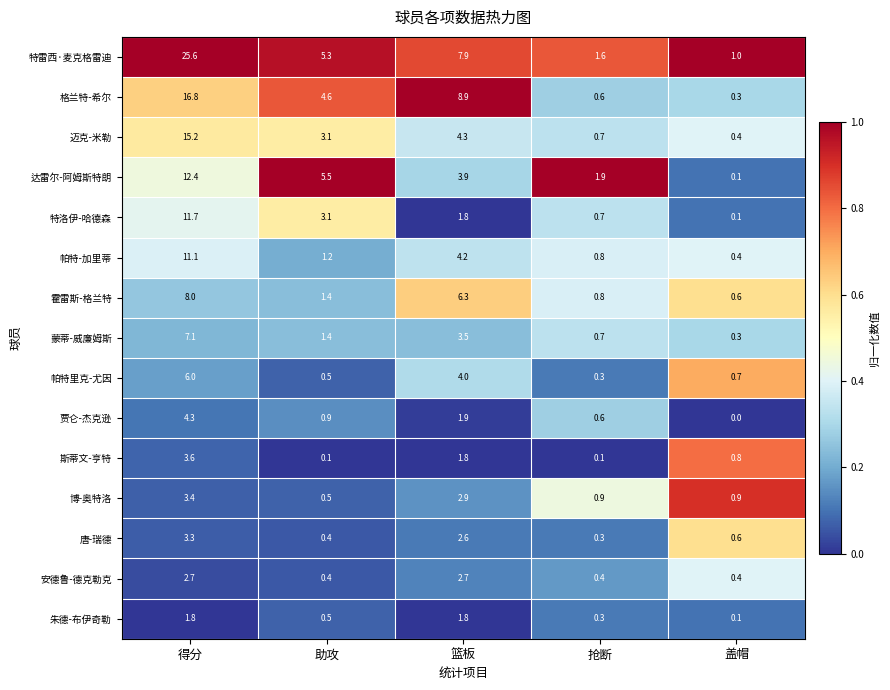

List the series in order of their peak value, highest first.

特雷西·麦克格雷迪, 格兰特-希尔, 迈克-米勒, 达雷尔-阿姆斯特朗, 特洛伊-哈德森, 帕特-加里蒂, 霍雷斯-格兰特, 蒙蒂-威廉姆斯, 帕特里克-尤因, 贾仑-杰克逊, 斯蒂文-亨特, 博-奥特洛, 唐-瑞德, 安德鲁-德克勒克, 朱德-布伊奇勒